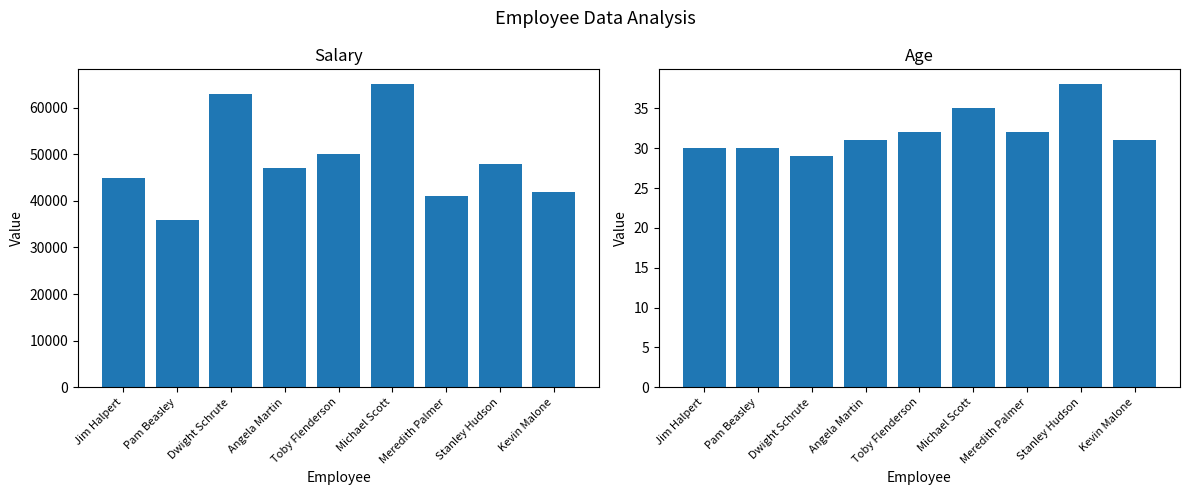

List the series in order of their overall mean, highest first.

Salary, Age